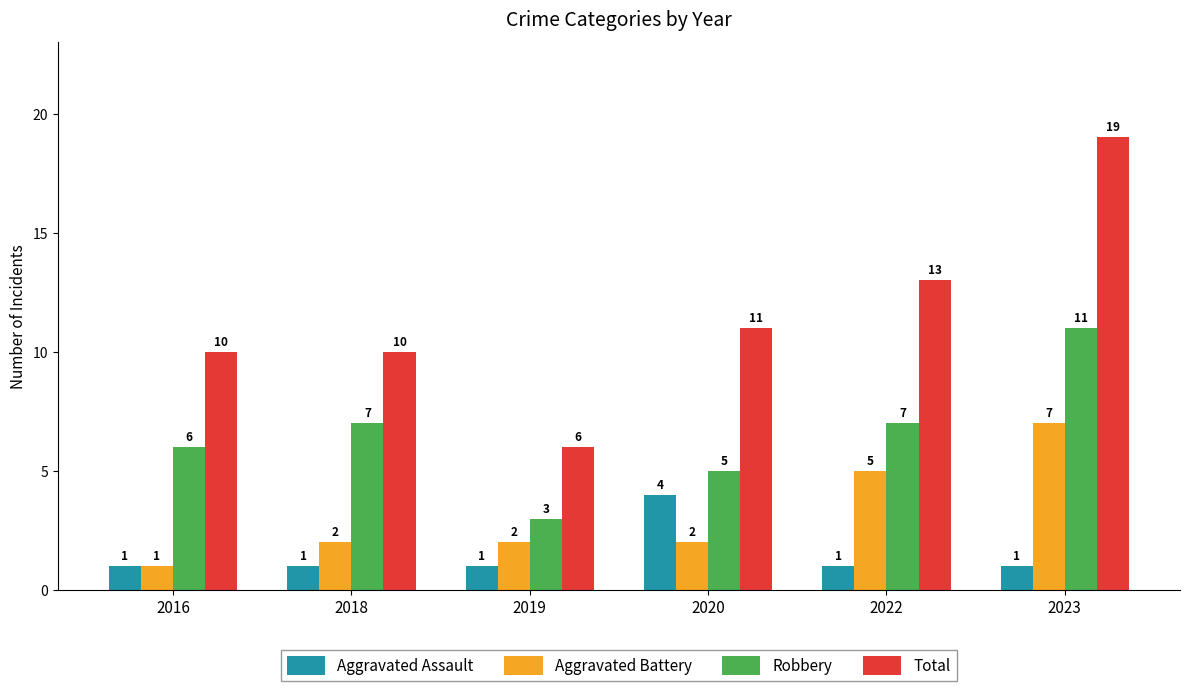

What is the total value across all series at 2020?

22